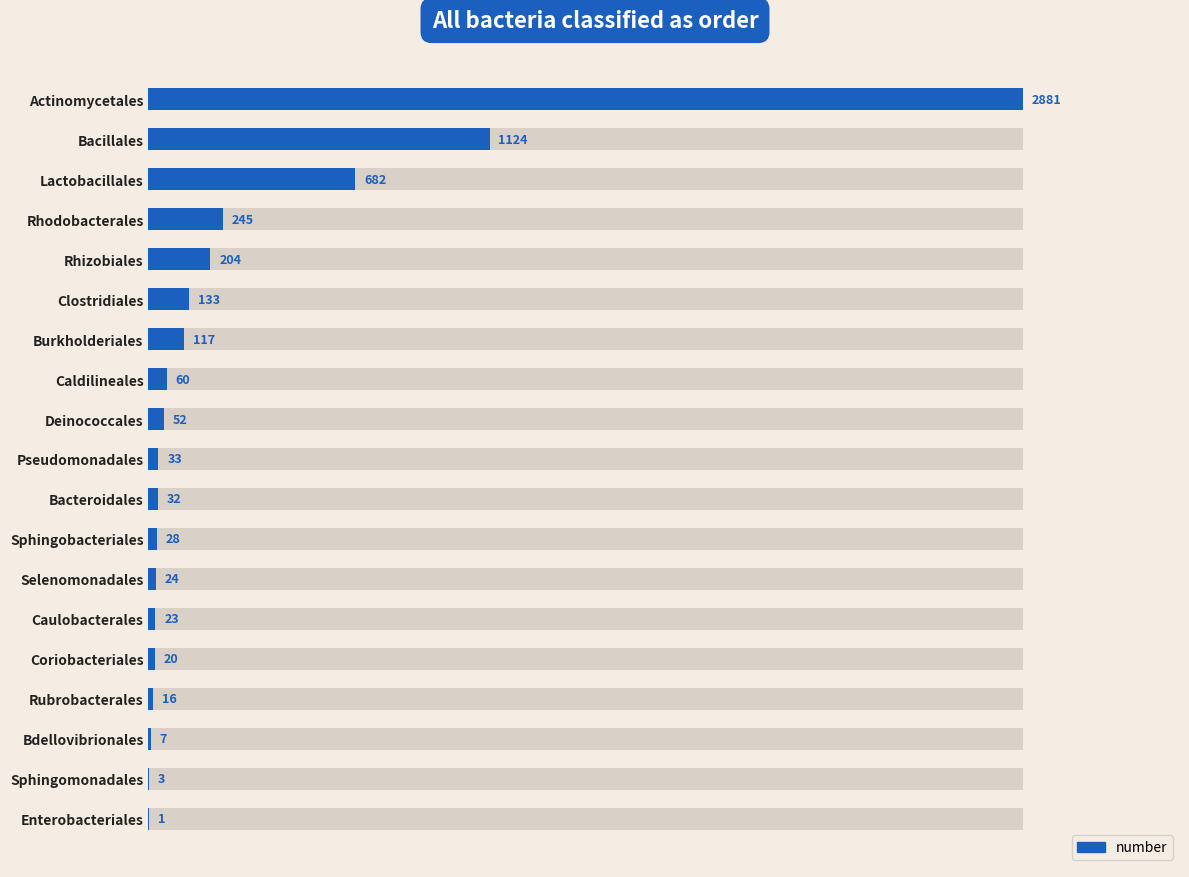

What value does the data have at 9, to the nearest 10?

30